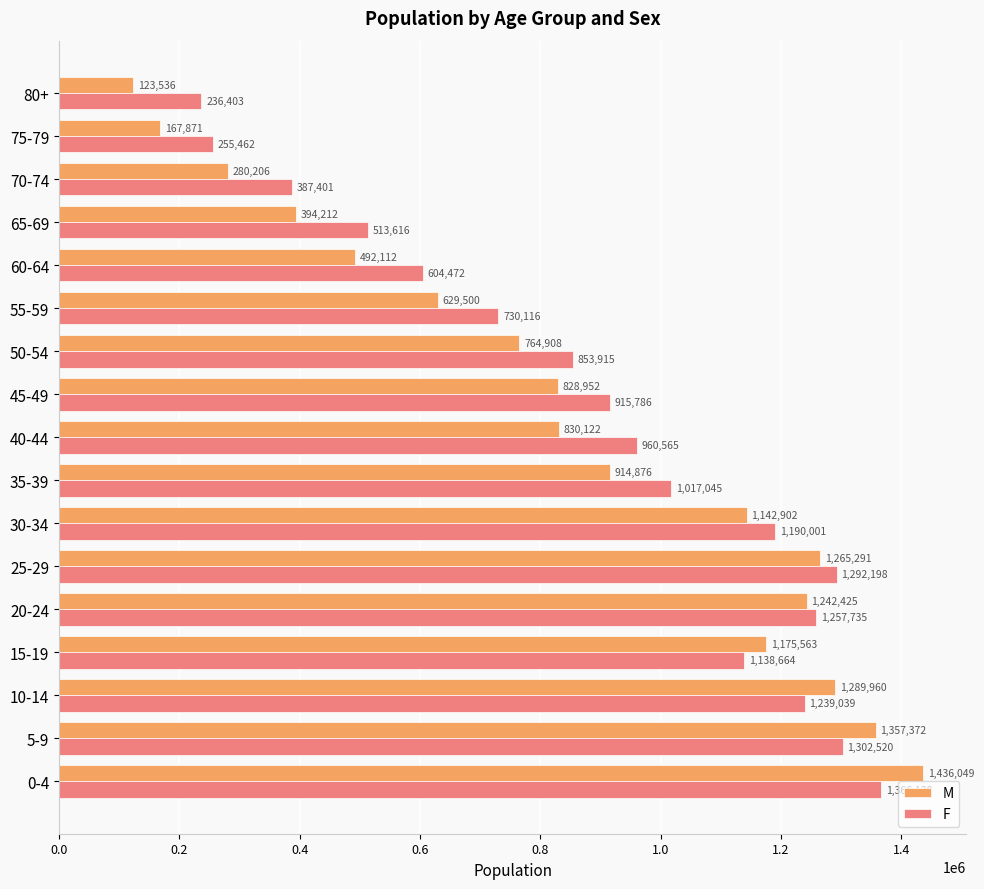

What is the difference between the maximum and second lowest values in the M series?

1268178